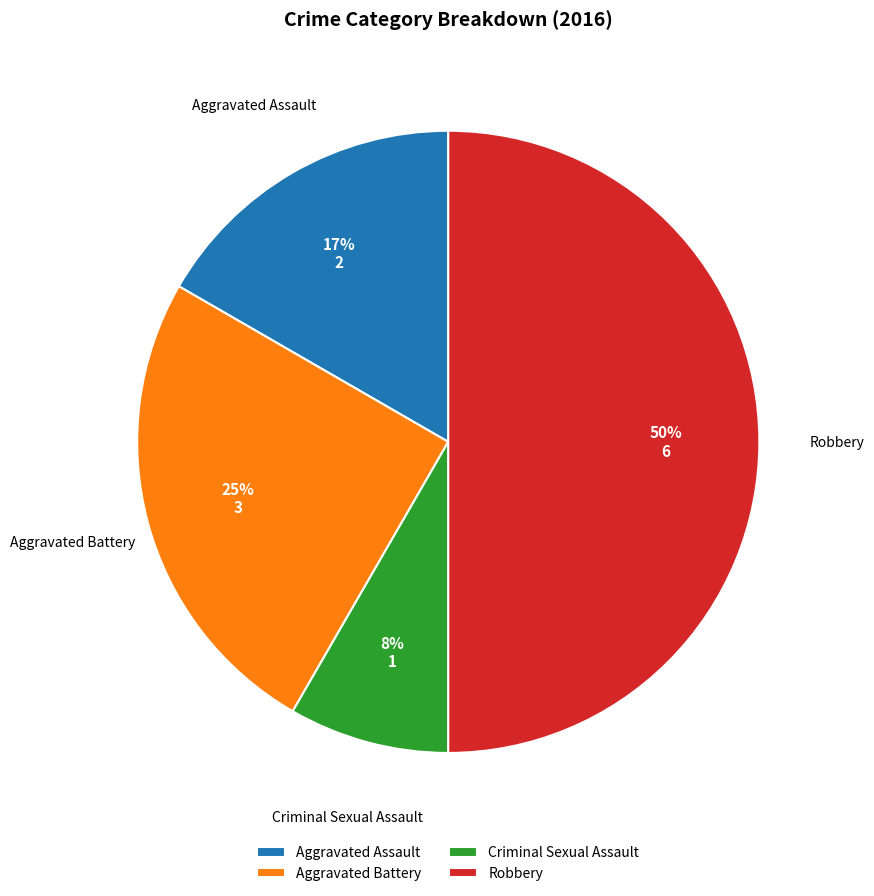

To the nearest percent, what percentage of the pie is Aggravated Battery?

25%